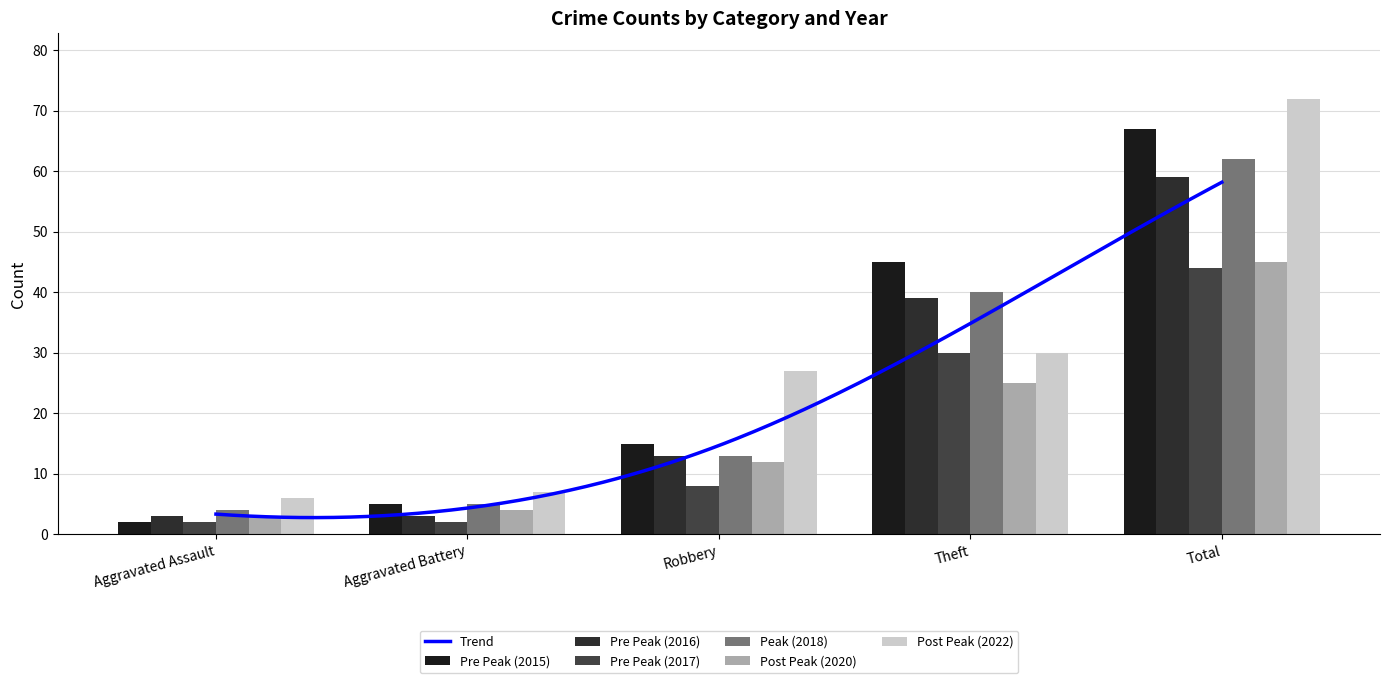

Reading right to left, list all the values displayed in this chart.

2015: 67	45	15	5	2
2017: 44	30	8	2	2
2022: 72	30	27	7	6
2020: 45	25	12	4	3
2016: 59	39	13	3	3
2018: 62	40	13	5	4